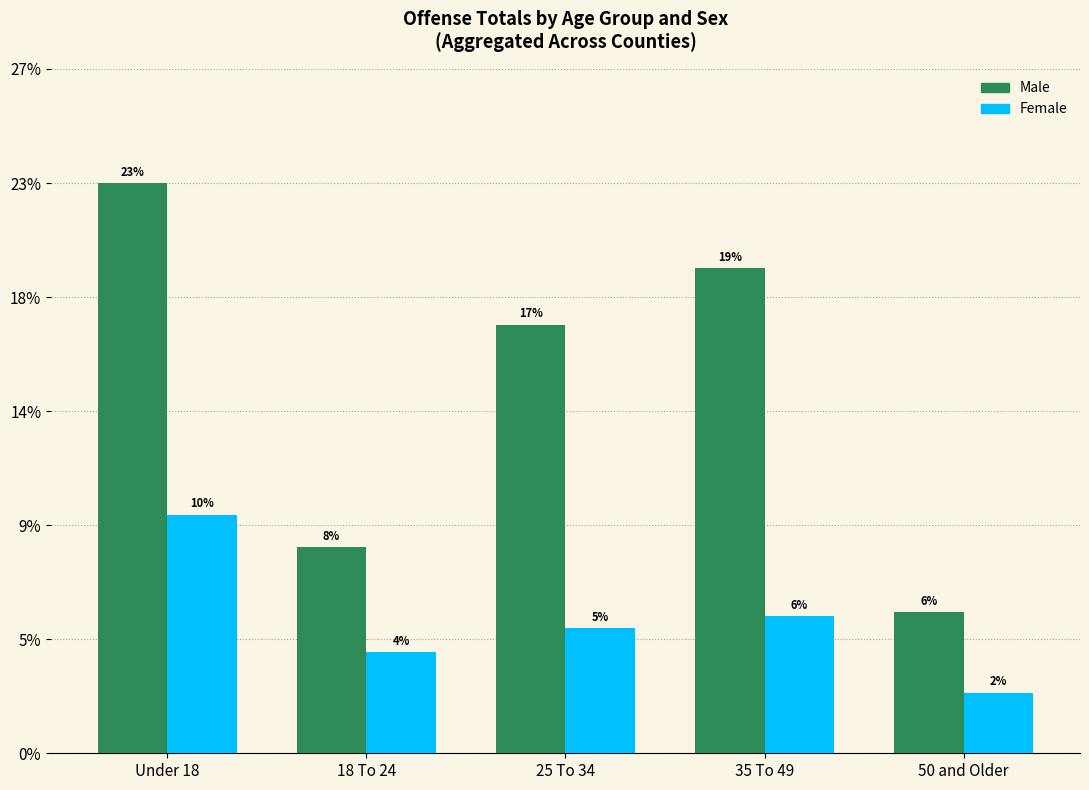

Are the bars grouped side by side (vs. stacked)?

Yes